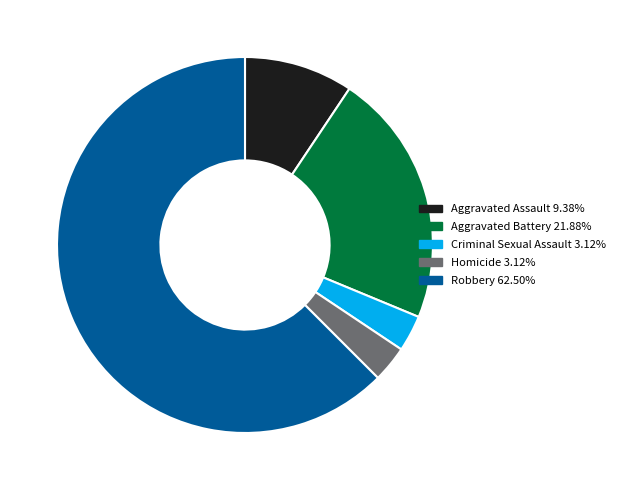

Approximately how many times larger is the value at Robbery compared to Homicide?

20.0